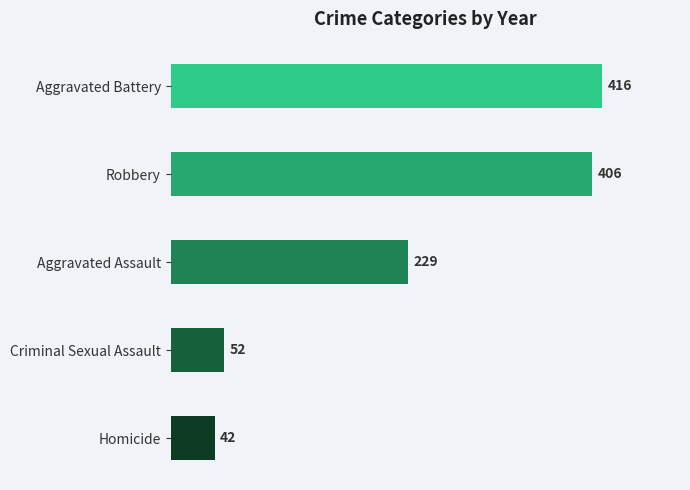

What is the minimum value shown in the chart?

42.4